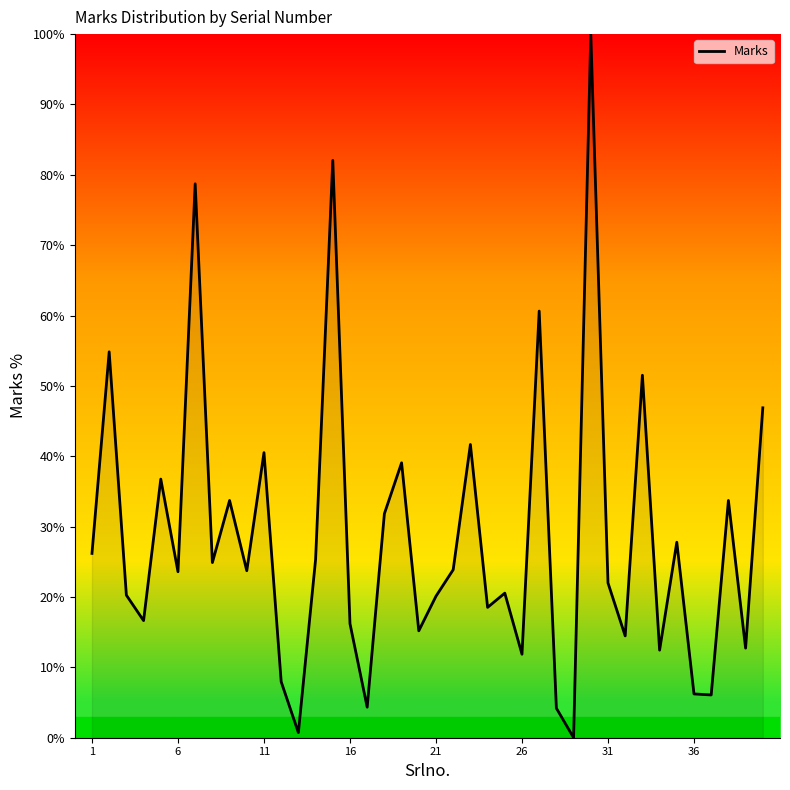

The chart shows a value of 32.0 at 21. True or false?

False